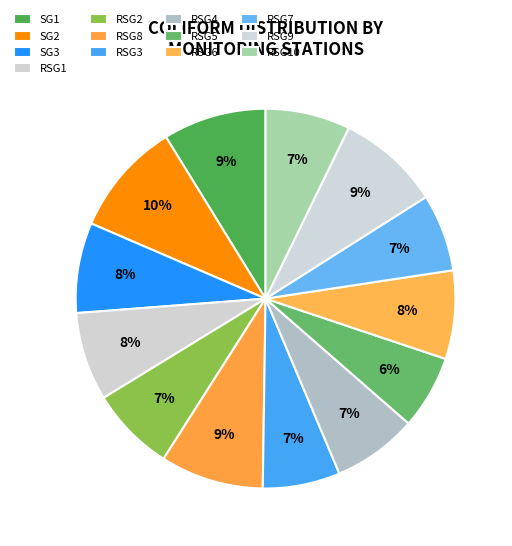

Count the number of slices in the pie.

13